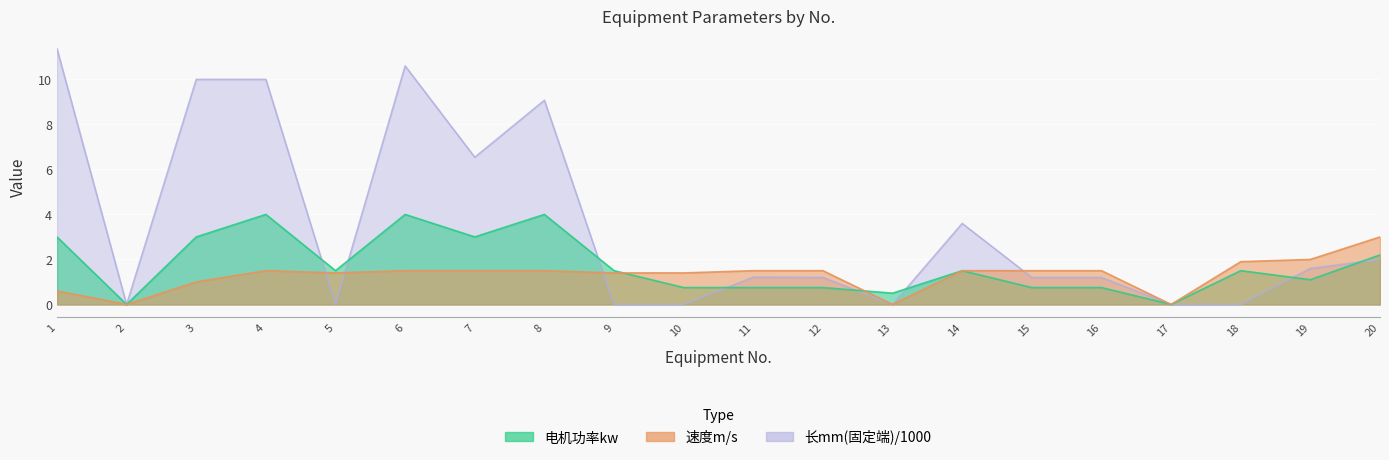

What value does the 速度m/s series have at 10?

1.4